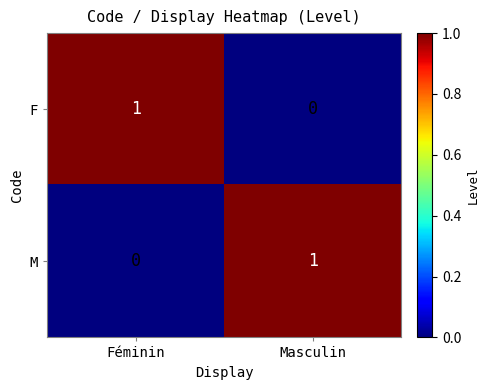

The value of M at Masculin is 1. True or false?

True